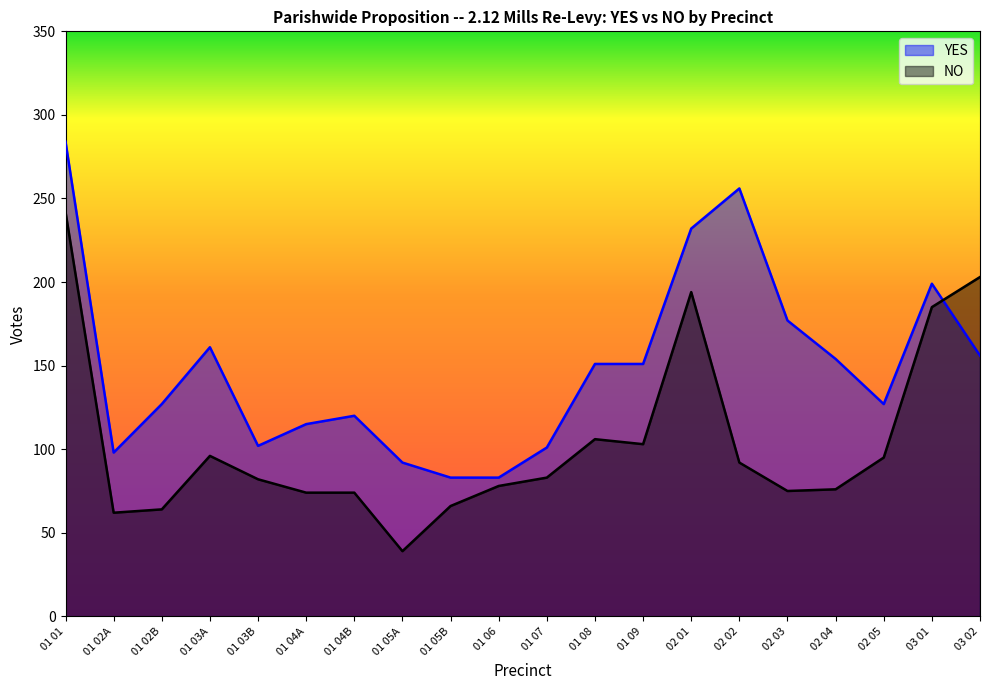

Is the value of NO at 01 04B greater than the value of YES at 03 02?

No